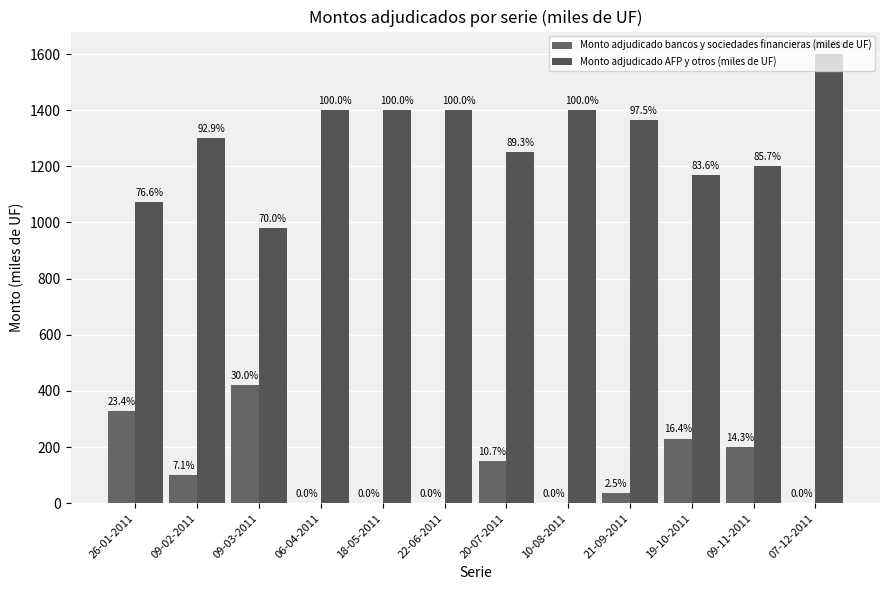

List the series in order of their peak value, highest first.

Monto adjudicado AFP y otros (miles de UF), Monto adjudicado bancos y sociedades financieras (miles de UF)